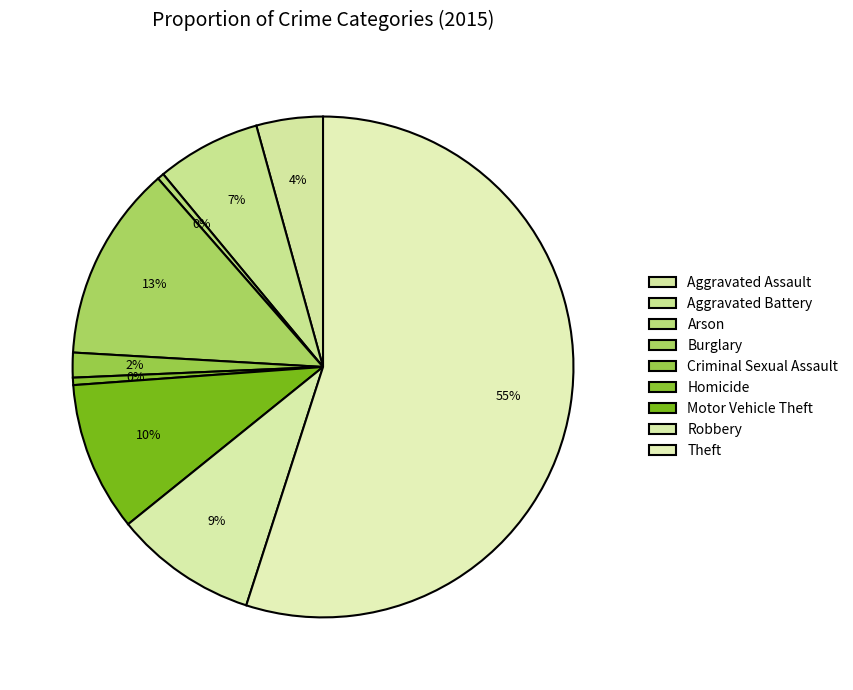

Count the number of slices in the pie.

9